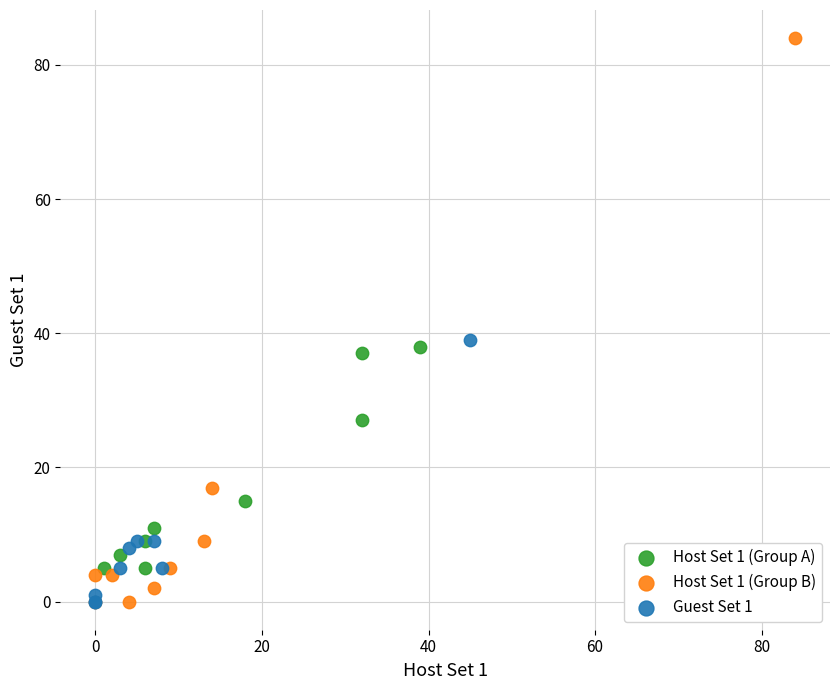

Which series reaches the maximum Y coordinate?

Host Set 1 (Group B)